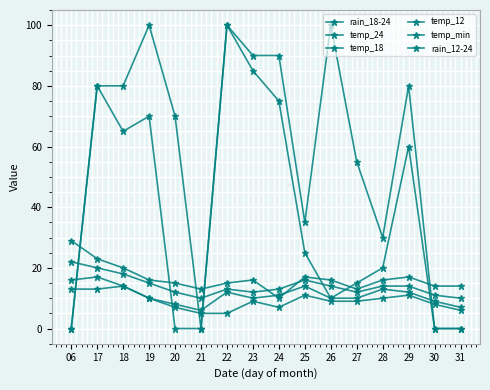

Count the number of categories in the chart.

16